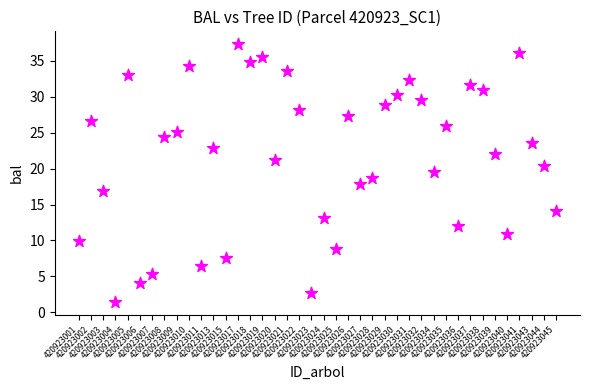

What is the range of Y values (max minus min)?

35.9